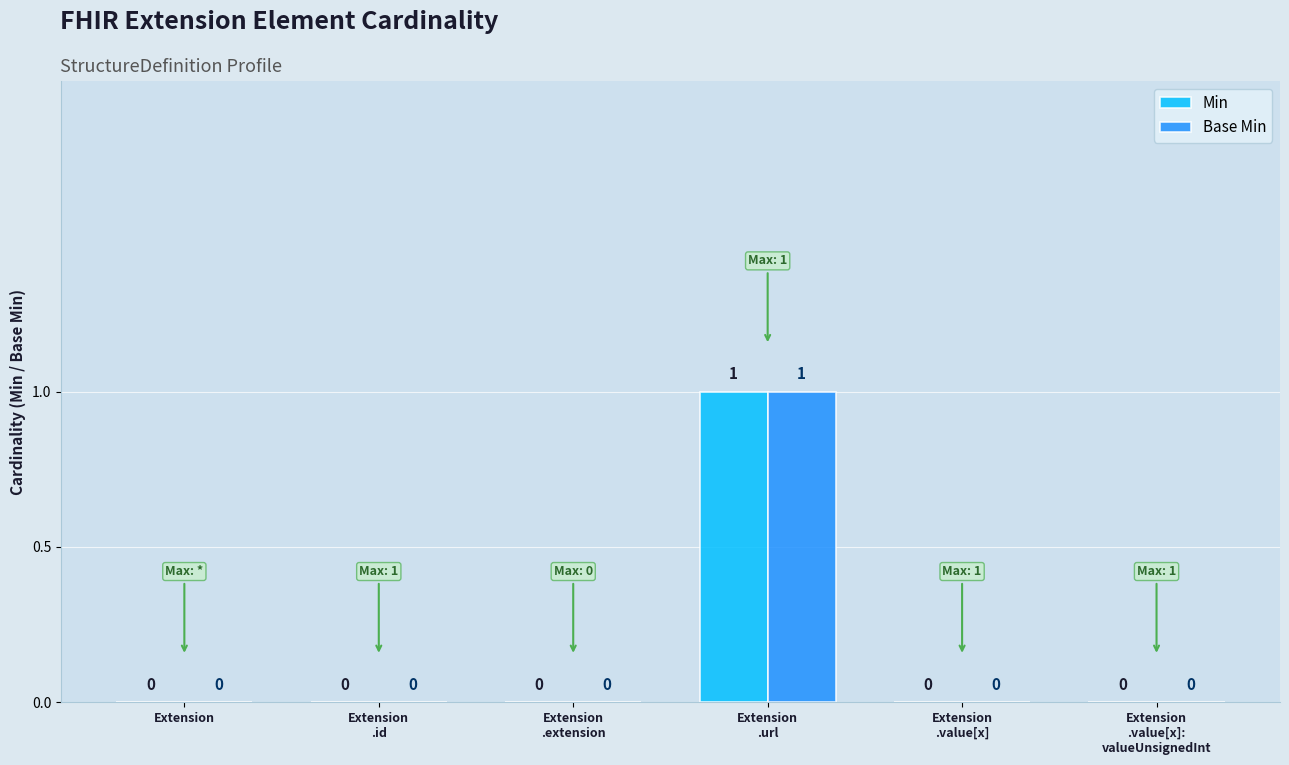

The value of Min at Extension is 0. True or false?

True